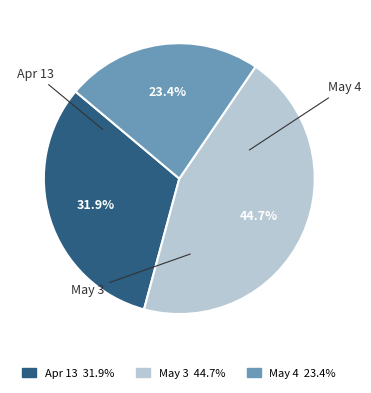

How many slices are in this pie chart?

3